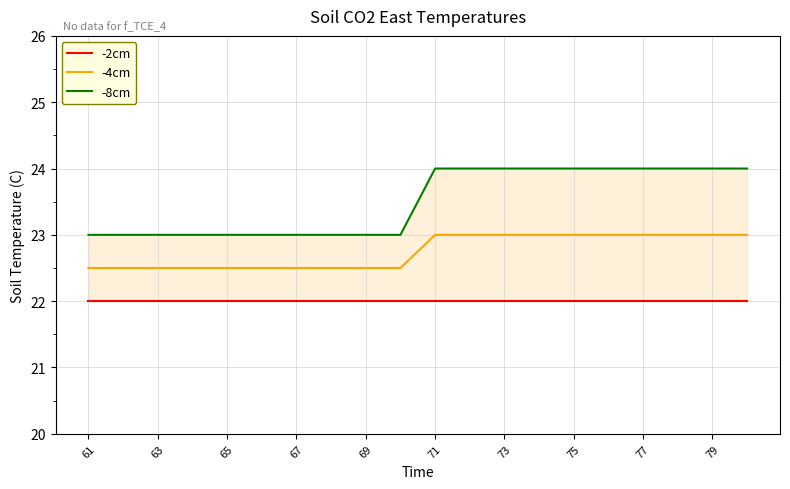

How many lines are shown in the chart?

3